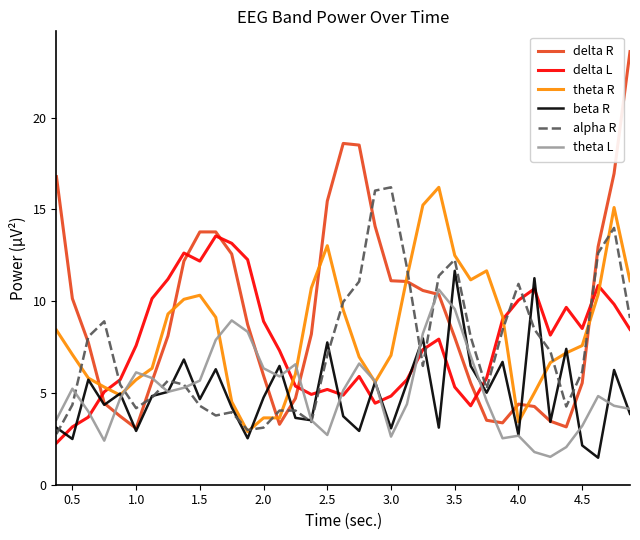

How many intersections are there between delta L and theta L?

7